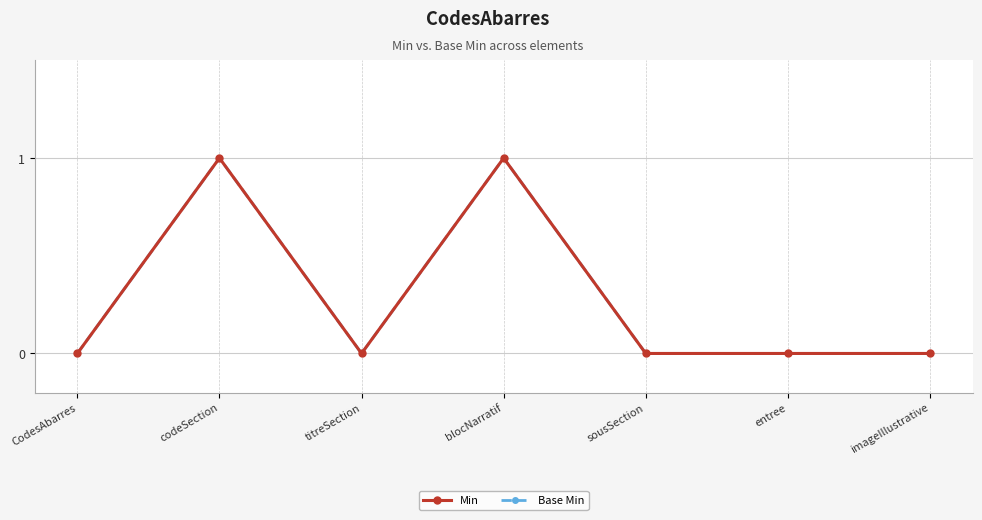

Is this an area chart (filled region under the line)?

No